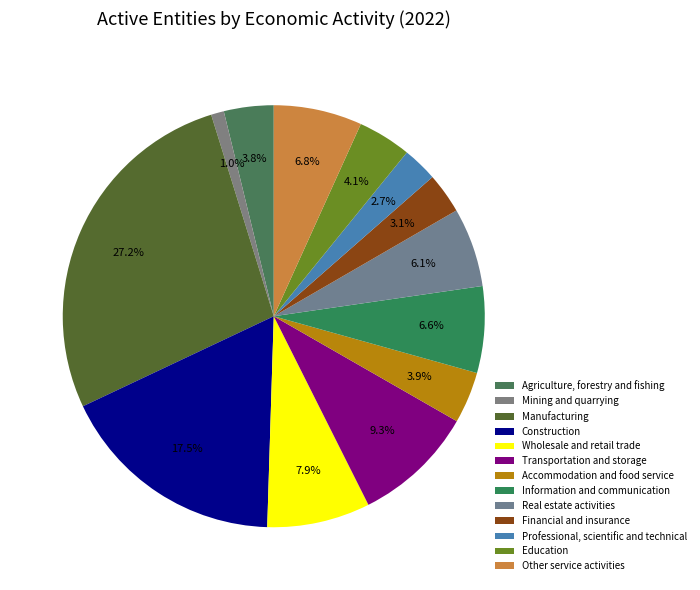

How many segments does this pie chart have?

13